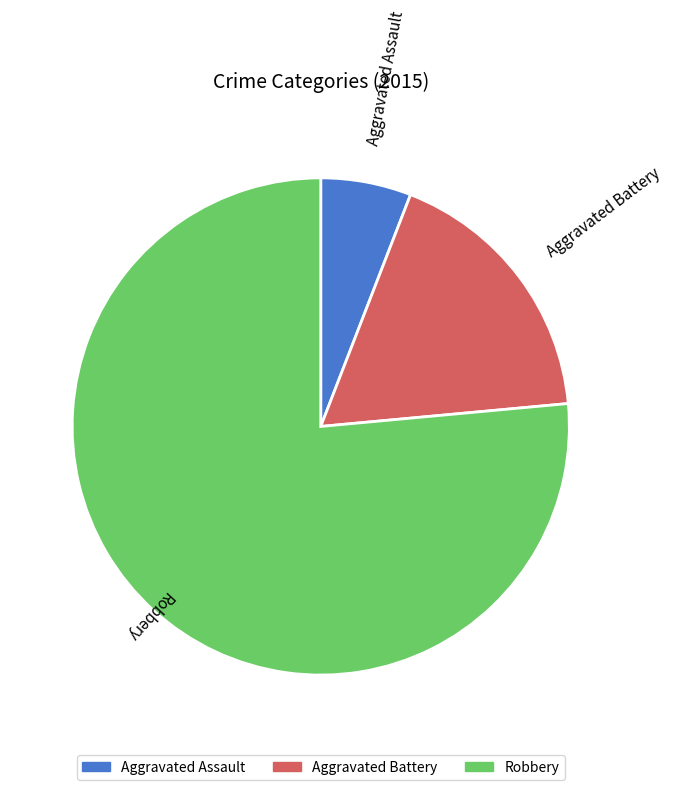

Rank the categories by value from lowest to highest.

Aggravated Assault, Aggravated Battery, Robbery